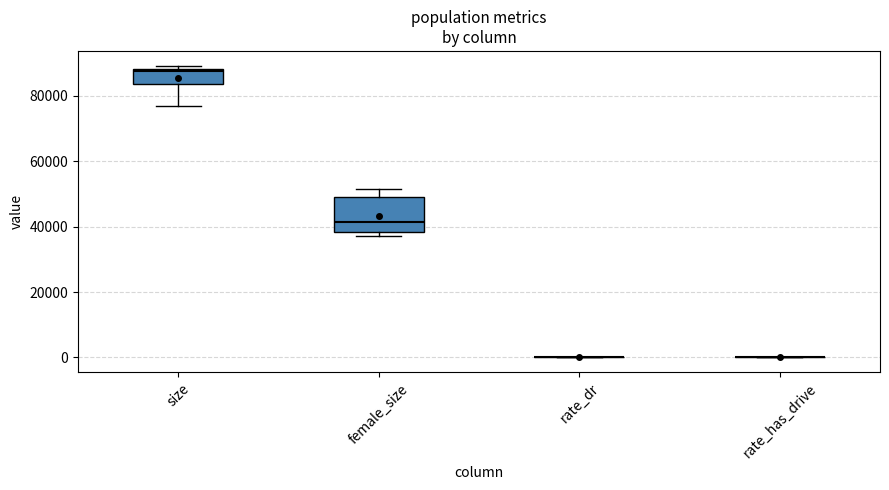

Reading left to right, transcribe this box plot: for each box, give where its median line is, the range the box spans, and where its two whiskers end, as read against the y-axis. The values are not printed on the chart, so give them approximately, as read against the axis.

size: median 88000 (just below the box's upper edge), box 84000 to 88000, whiskers 76000 to 90000
female_size: median 42000, box 38000 to 50000, whiskers 38000 (just below the box's lower edge) to 52000
rate_dr: box collapsed to a line at 0, whiskers 0 to 0
rate_has_drive: box collapsed to a line at 0, whiskers 0 to 0